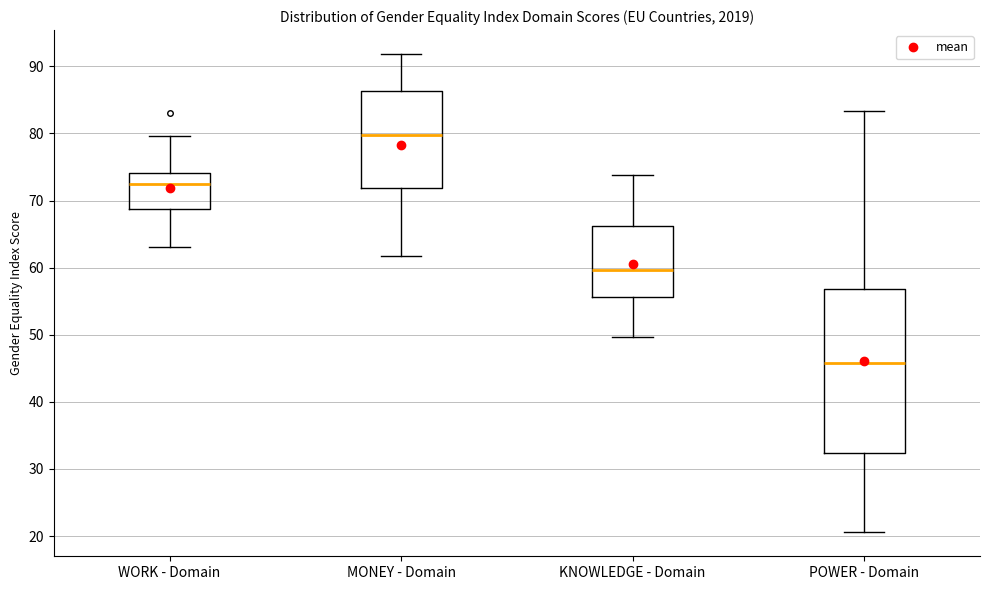

Which box is the tallest, from its lower edge to its upper edge?

POWER - Domain